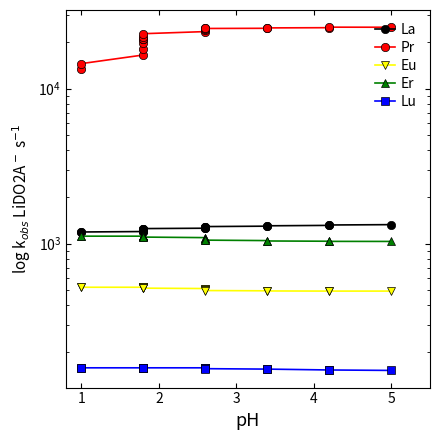

True or false: Pr and Lu intersect in this chart.

False